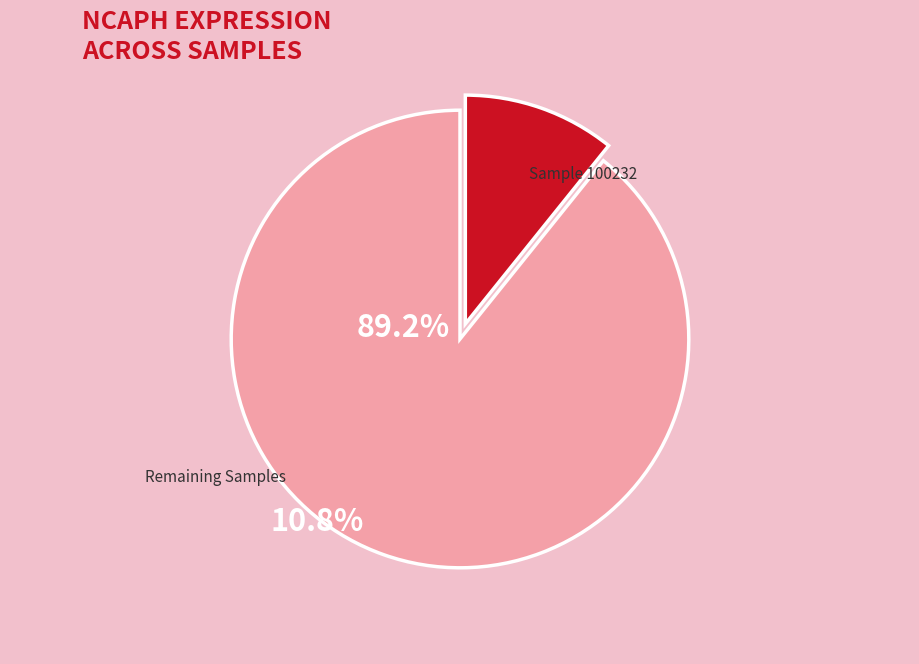

Does any single category account for the majority?

Yes